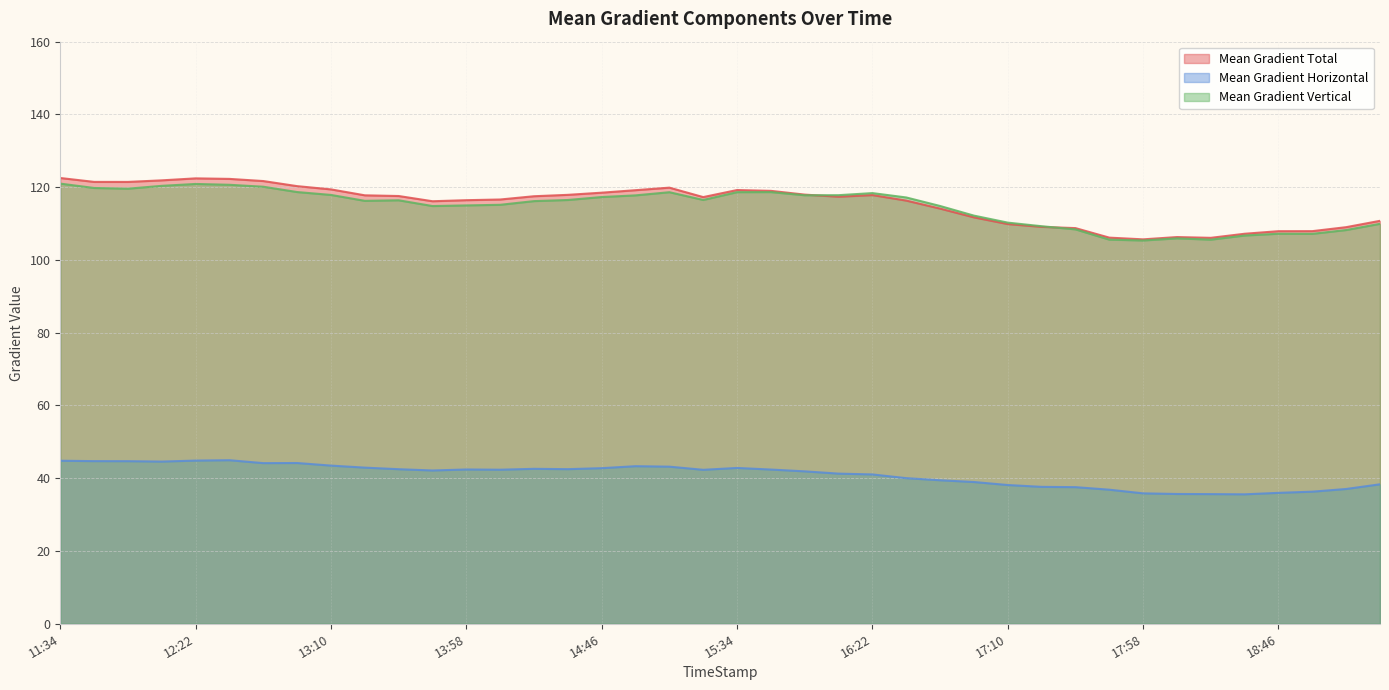

True or false: Mean Gradient Horizontal and Mean Gradient Vertical cross at least once.

False